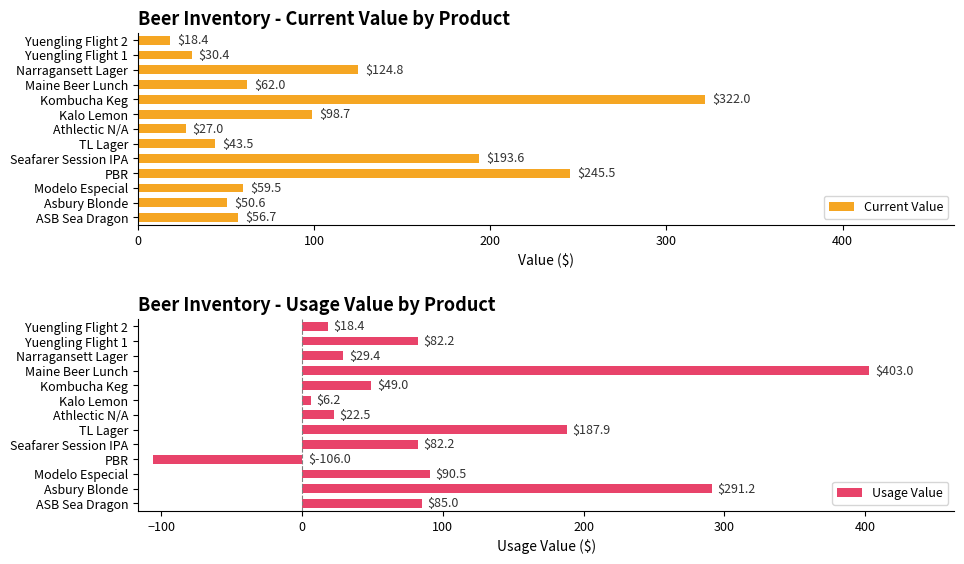

How many series are shown in this chart?

2